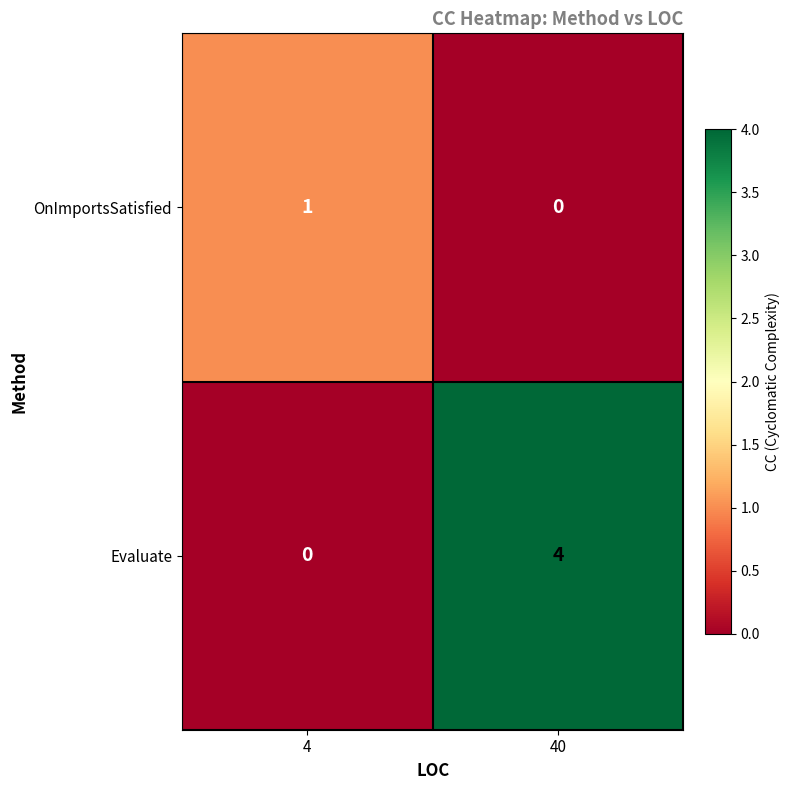

Reading right to left, transcribe all the data shown in this chart.

OnImportsSatisfied: 0	1
Evaluate: 4	0